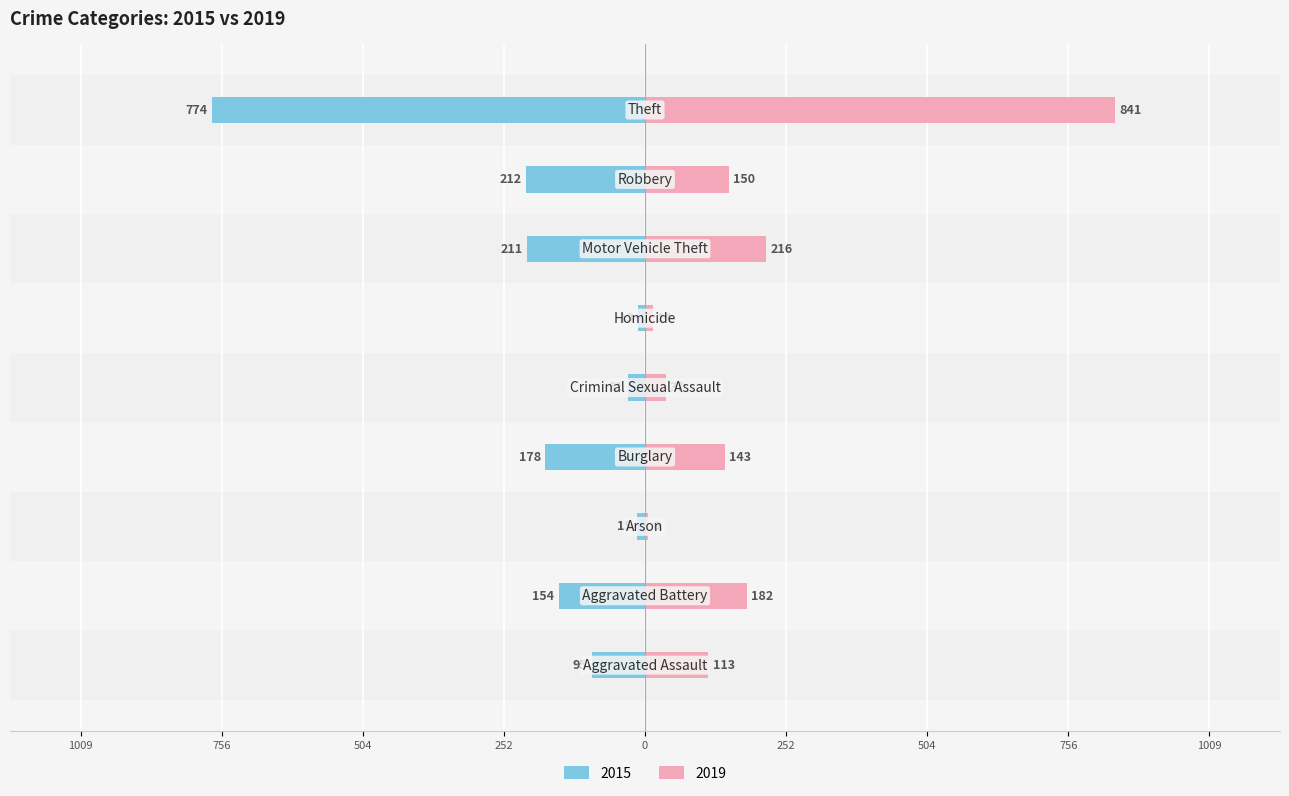

How many groups of bars are there?

9